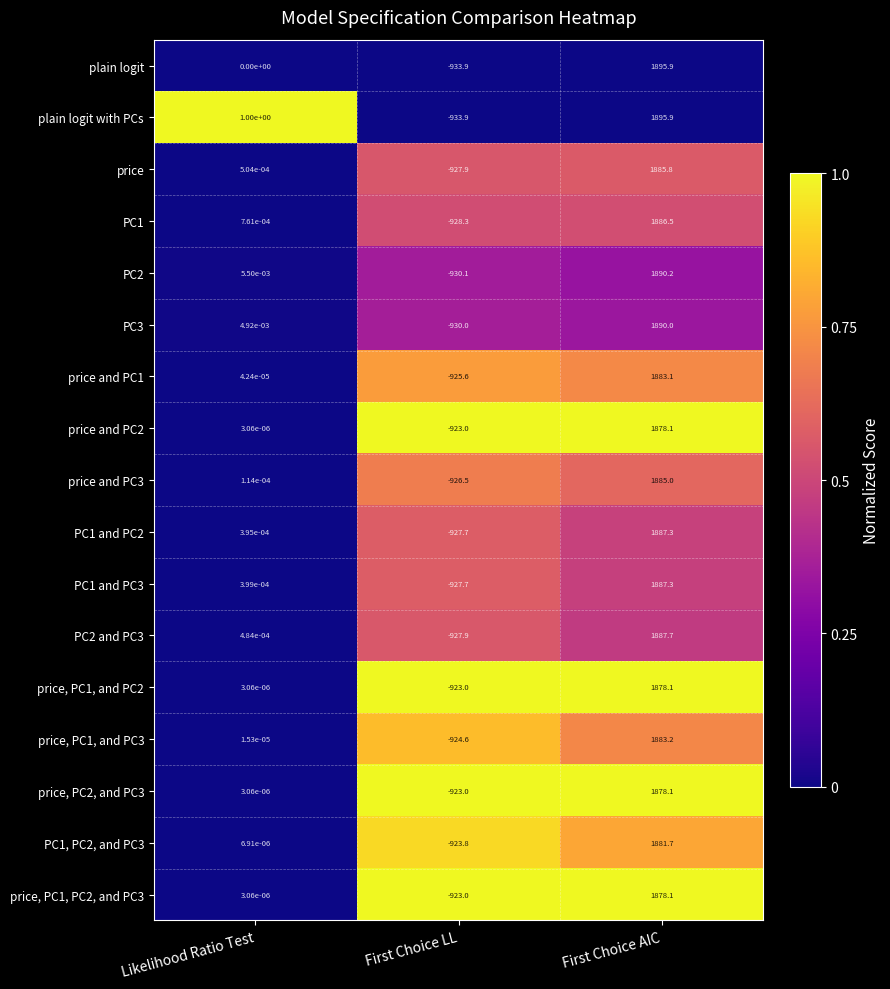

At which category is the sum across all series the highest?

First Choice AIC